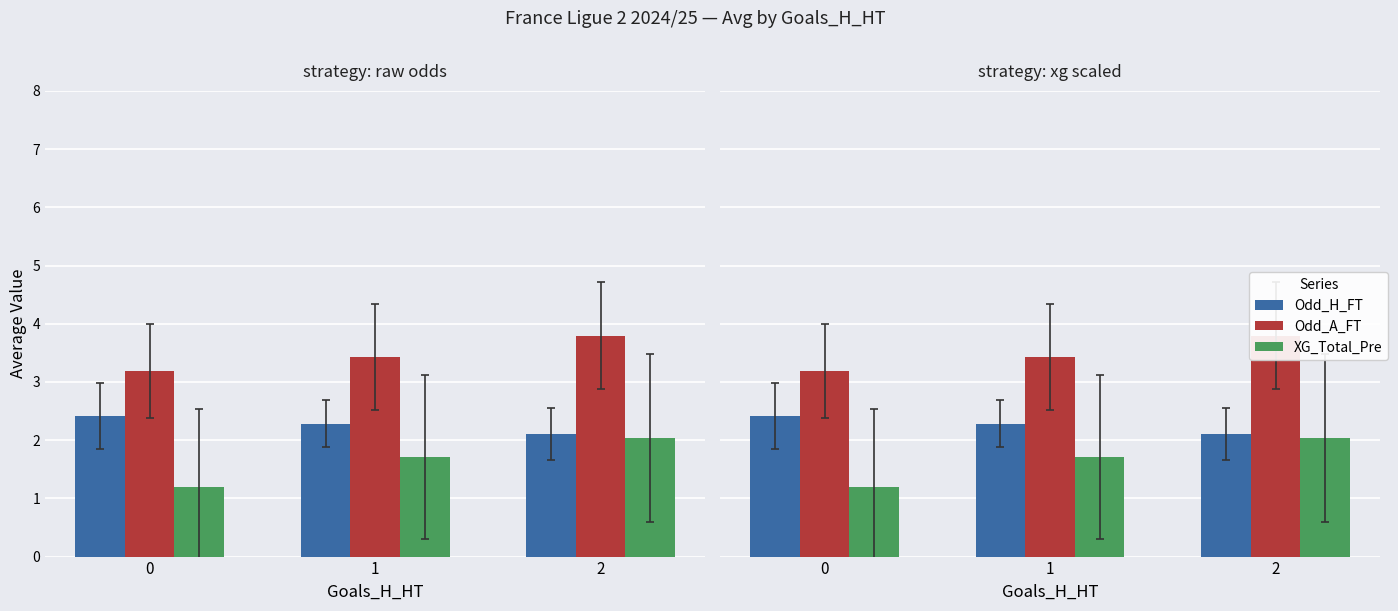

What is the difference between the highest and lowest values at 0?

2.0